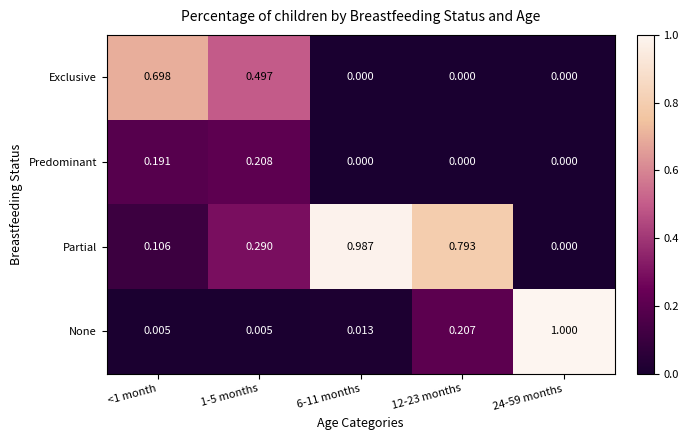

Which series has the largest total across all categories?

Partial